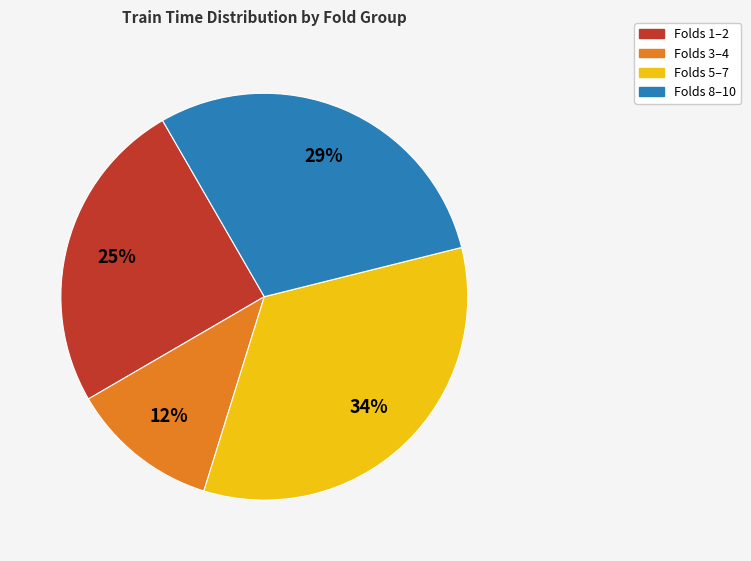

How many slices are in this pie chart?

4